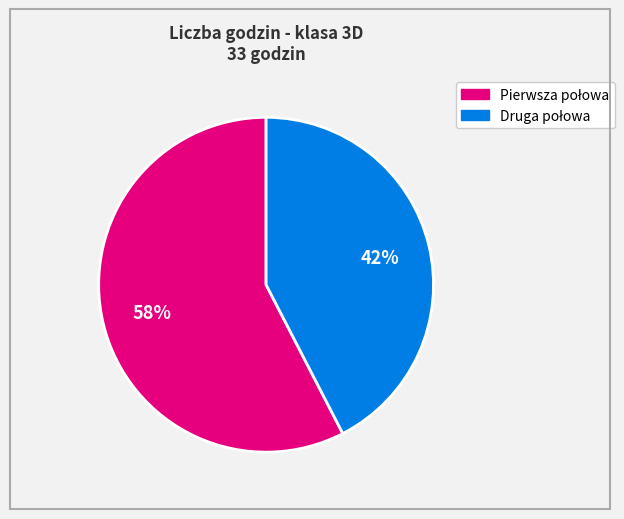

To the nearest percent, what is the average slice percentage?

50%